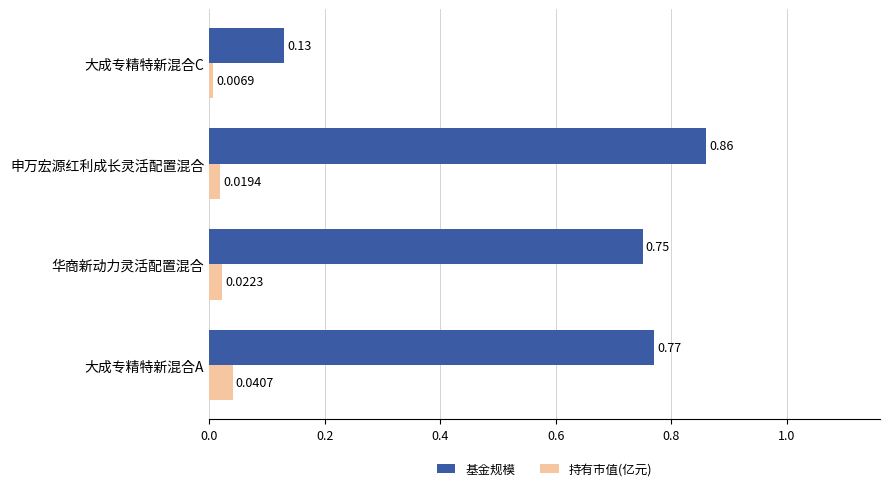

List the series in order of their overall mean, highest first.

基金规模, 持有市值(亿元)